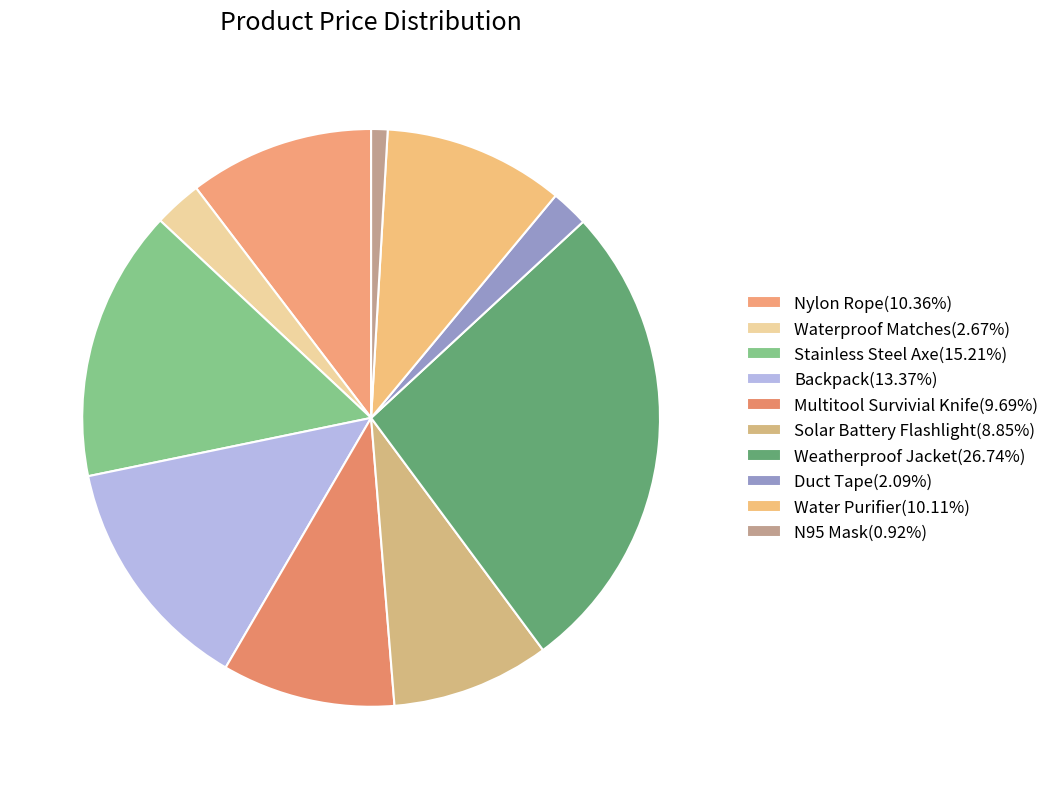

Count the number of slices in the pie.

10